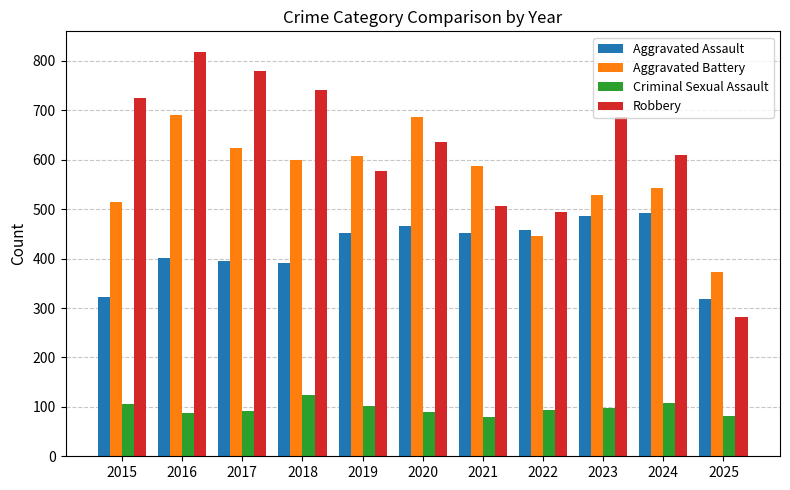

What is the approximate value of Aggravated Assault at 2022?

458